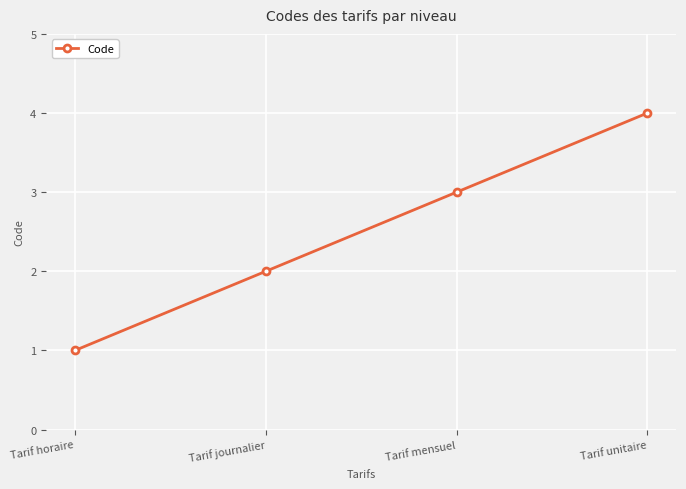

True or false: the data has more than 2 interior local peaks.

False